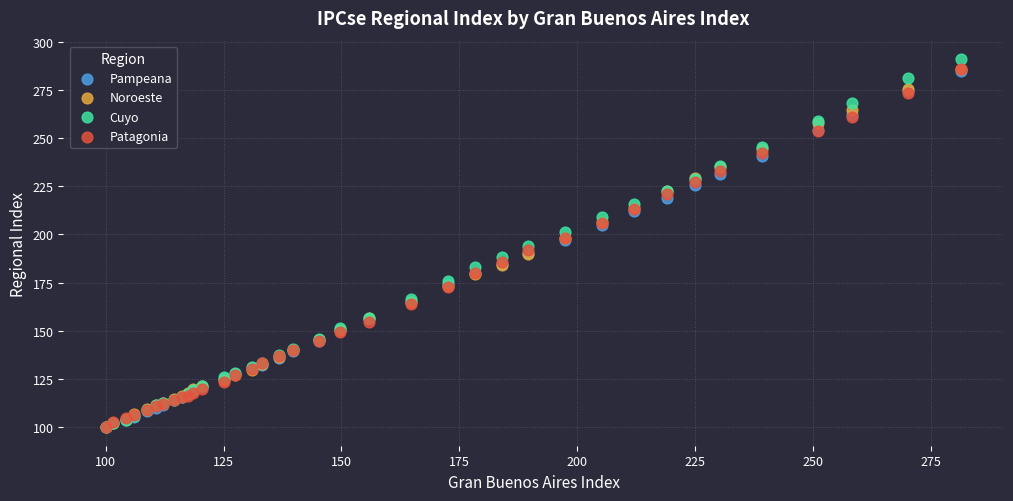

What are all the series names shown in the legend?

Pampeana, Noroeste, Cuyo, Patagonia